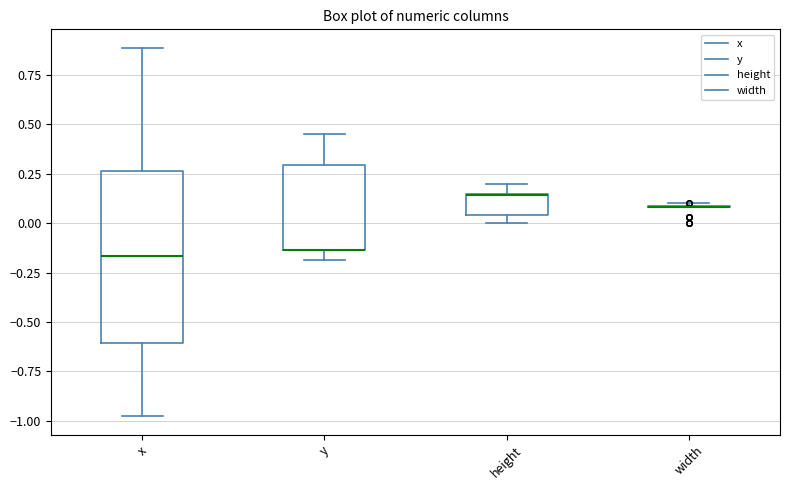

Reading left to right, transcribe this box plot: for each box, give where its median line is, the range the box spans, and where its two whiskers end, as read against the y-axis. The values are not printed on the chart, so give them approximately, as read against the axis.

x: median -0.15, box -0.60 to 0.25, whiskers -1.00 to 0.90
y: median -0.15 (drawn on the box's lower edge), box -0.15 to 0.30, whiskers -0.20 to 0.45
height: median 0.15 (drawn on the box's upper edge), box 0.05 to 0.15, whiskers 0.00 to 0.20
width: box collapsed to a line at 0.10, whiskers 0.10 to 0.10